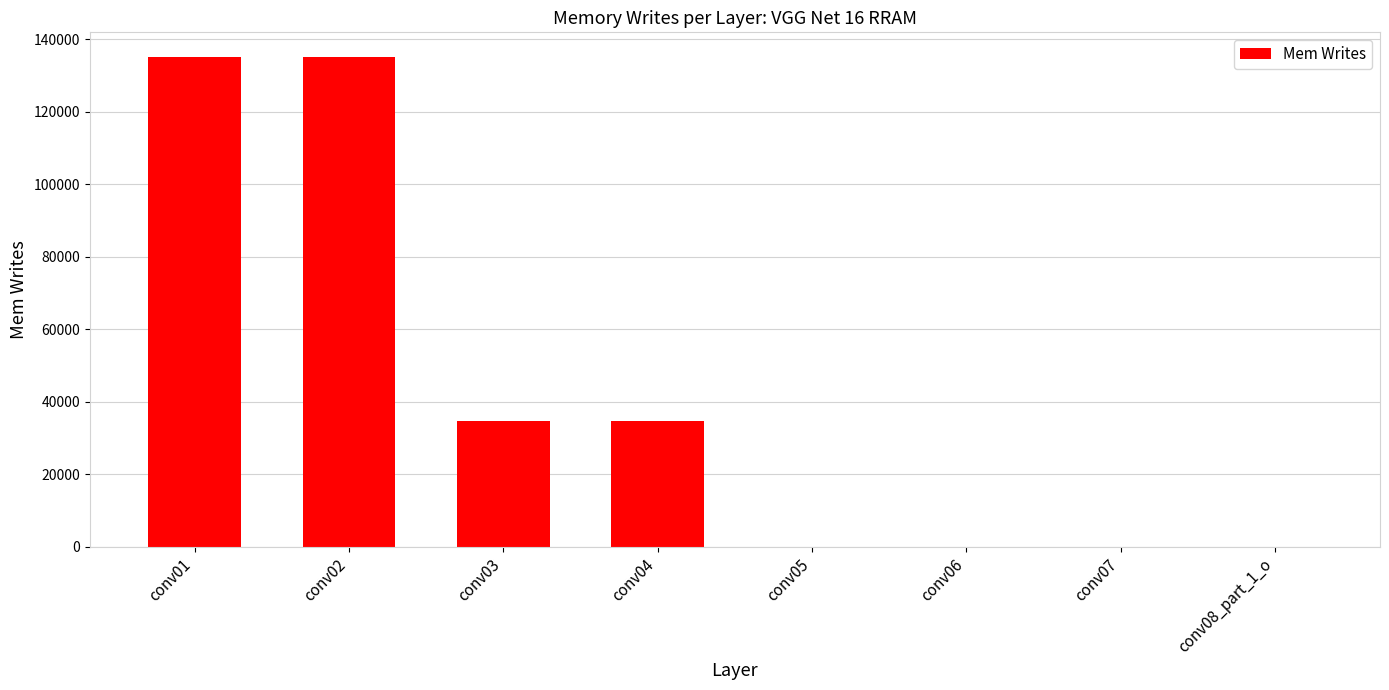

How many data points does each series have?

8